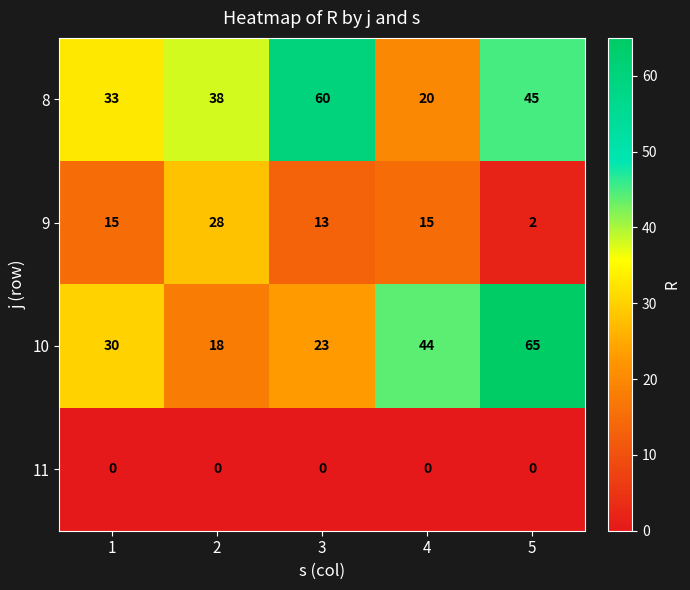

Reading right to left, extract all data points from this chart.

8: 5=45	4=20	3=60	2=38	1=33
9: 5=2	4=15	3=13	2=28	1=15
10: 5=65	4=44	3=23	2=18	1=30
11: 5=0	4=0	3=0	2=0	1=0